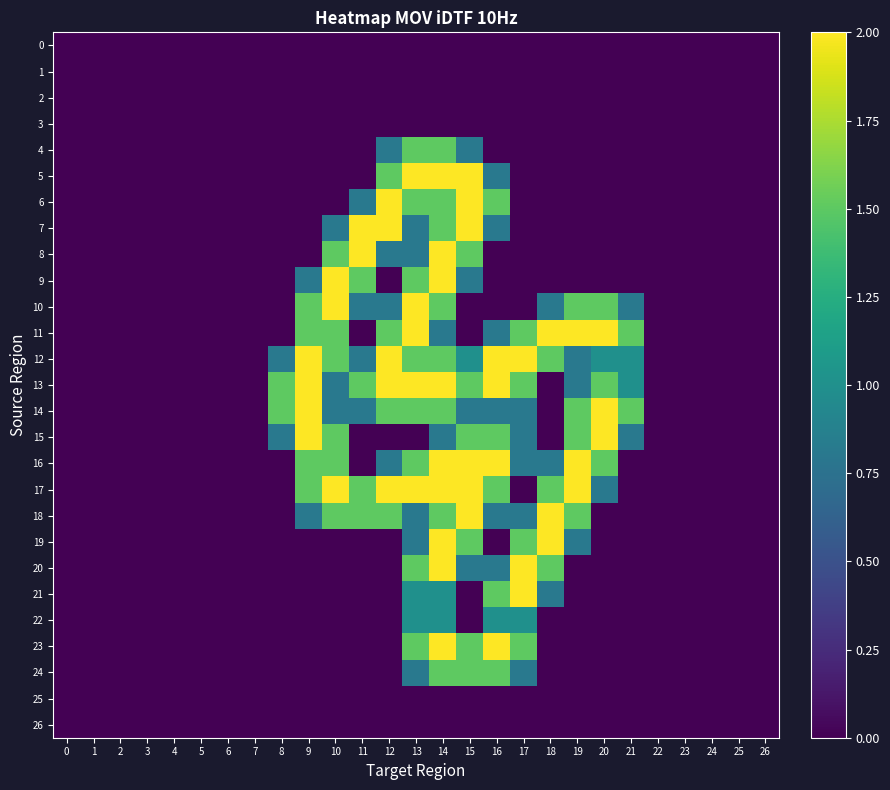

At how many categories does at least one series exceed 1?

14